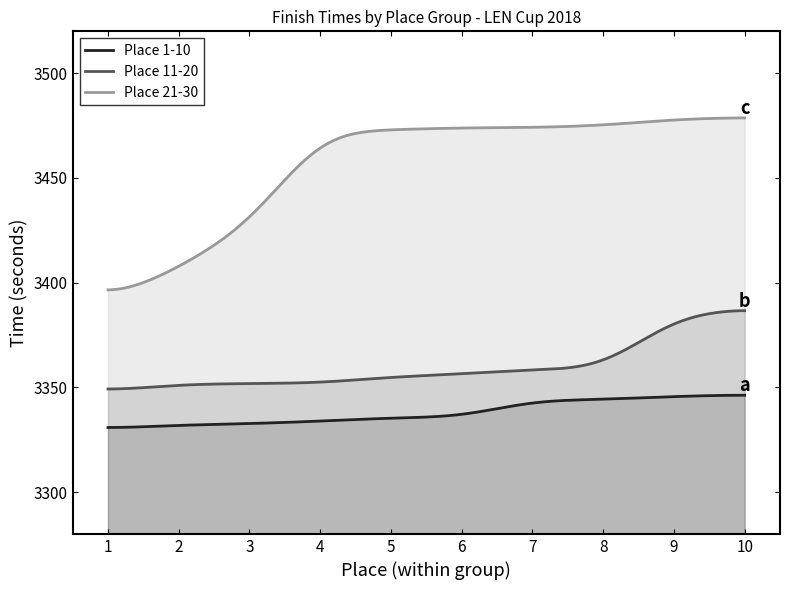

What is the minimum value for Place 11-20?

3349.2